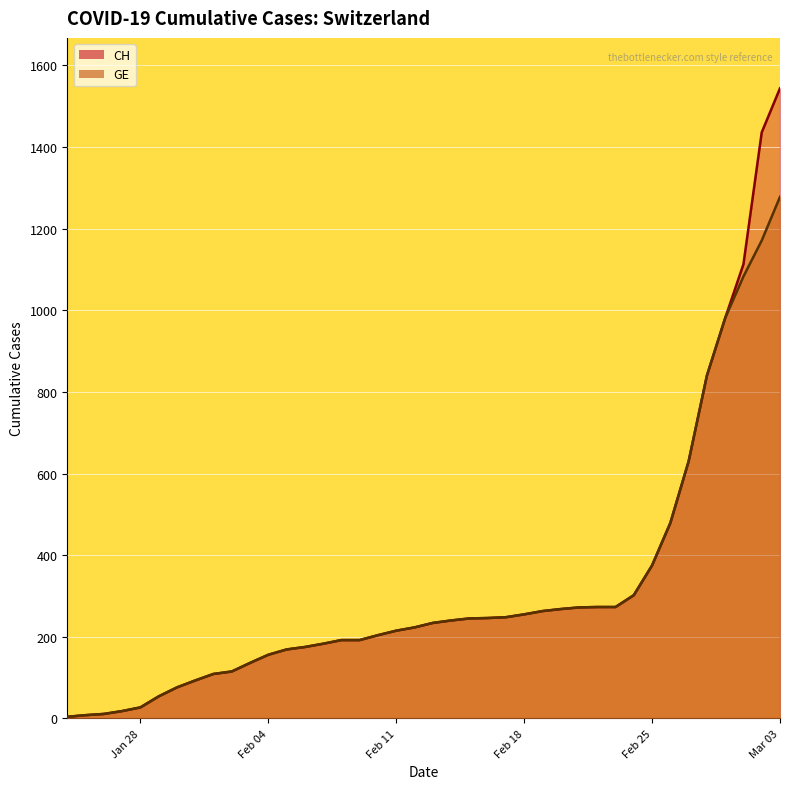

How many data points does each series have?

40